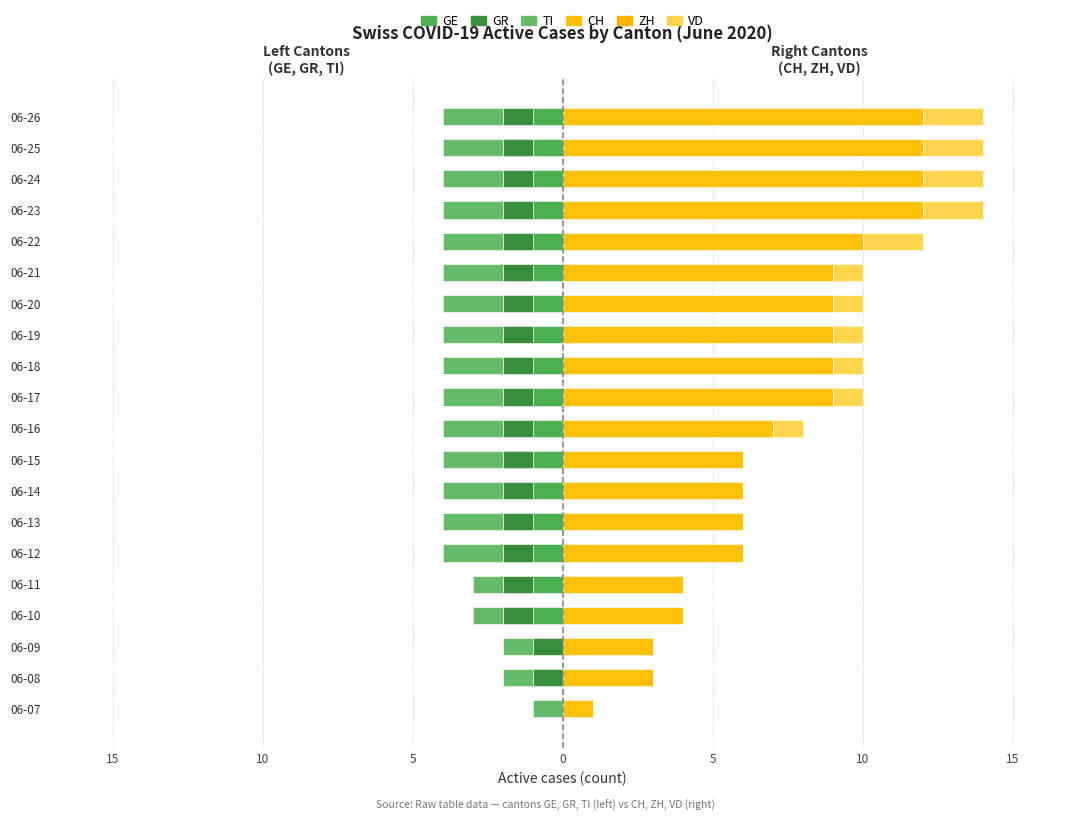

Which has a higher value, 06-24 or 06-17?

06-24